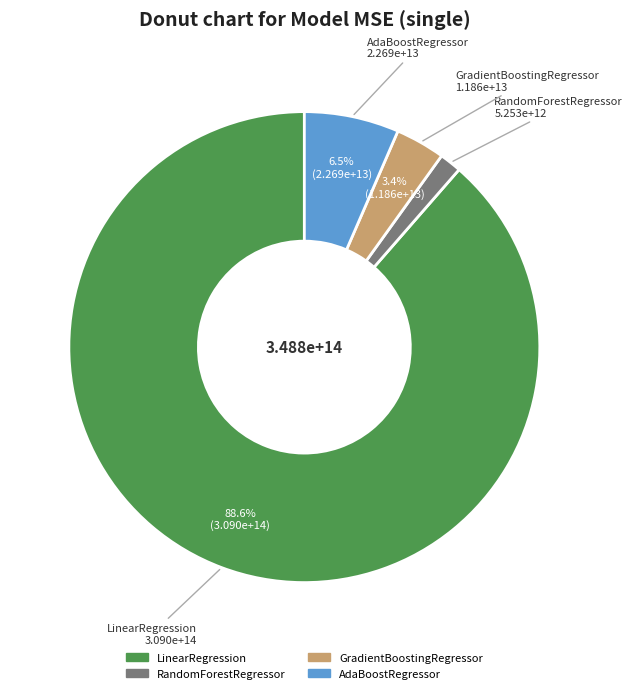

Which category has the smallest portion of the pie?

RandomForestRegressor